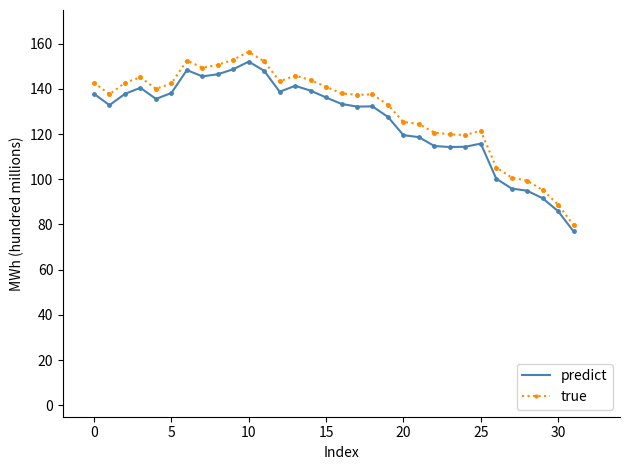

Which series has the widest spread of values?

true